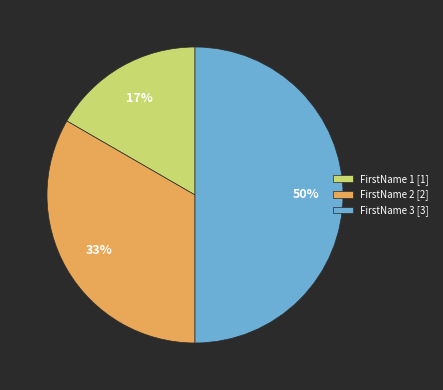

To the nearest percent, what percentage of the pie is FirstName 3?

50%